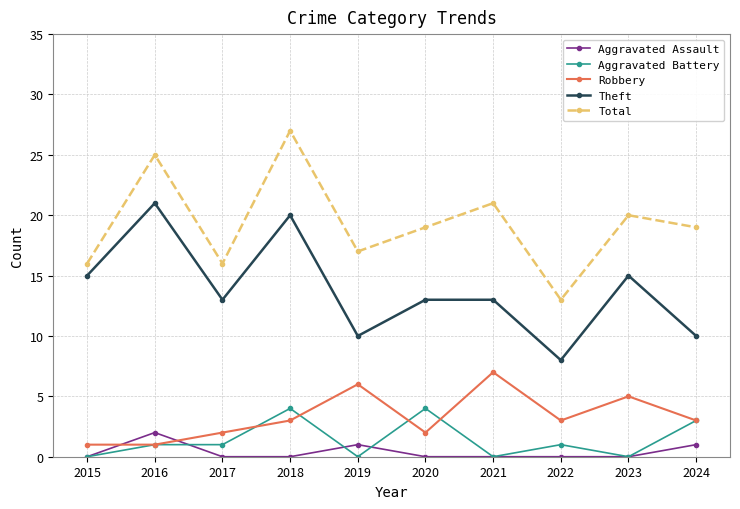

Which series has the largest range (max minus min)?

Total